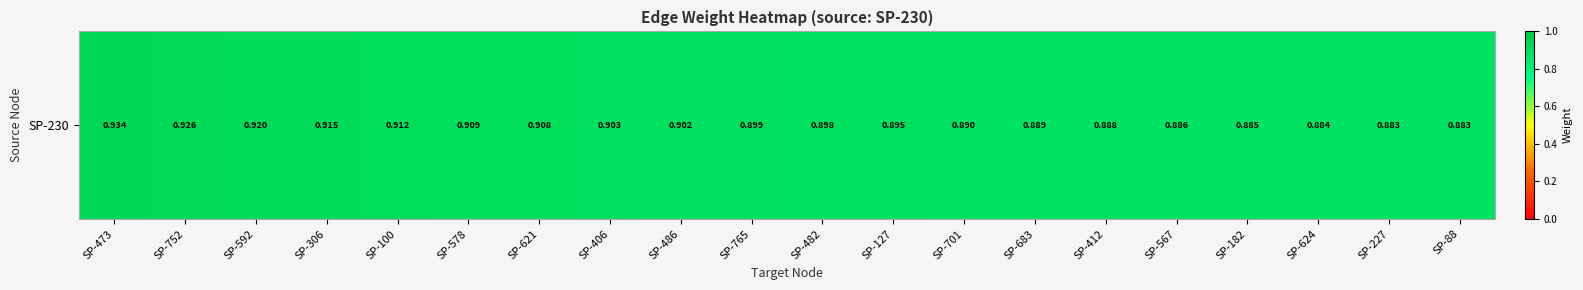

What is the average value?

0.9